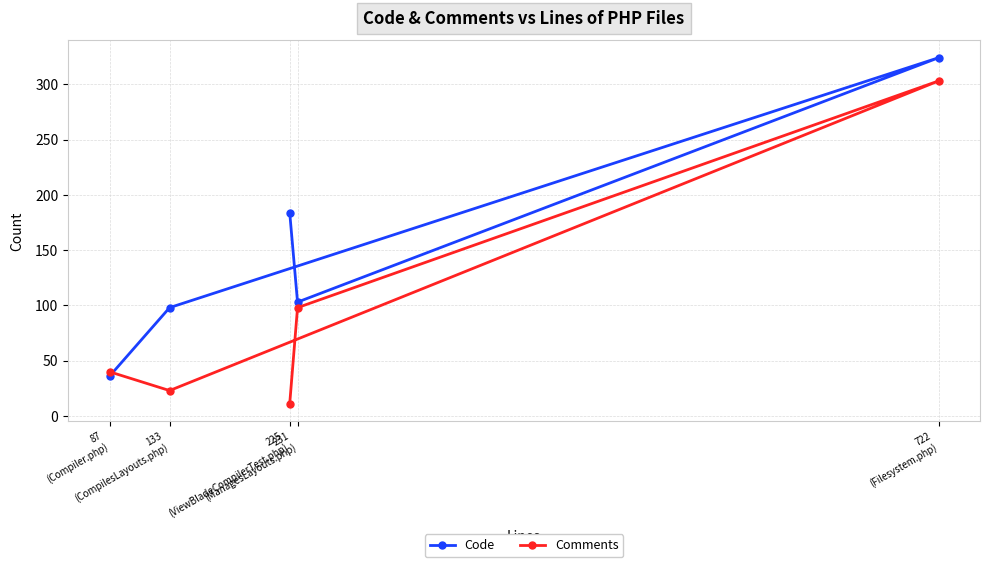

Which series changed the most between 722
(Filesystem.php) and 133
(CompilesLayouts.php)?

Comments